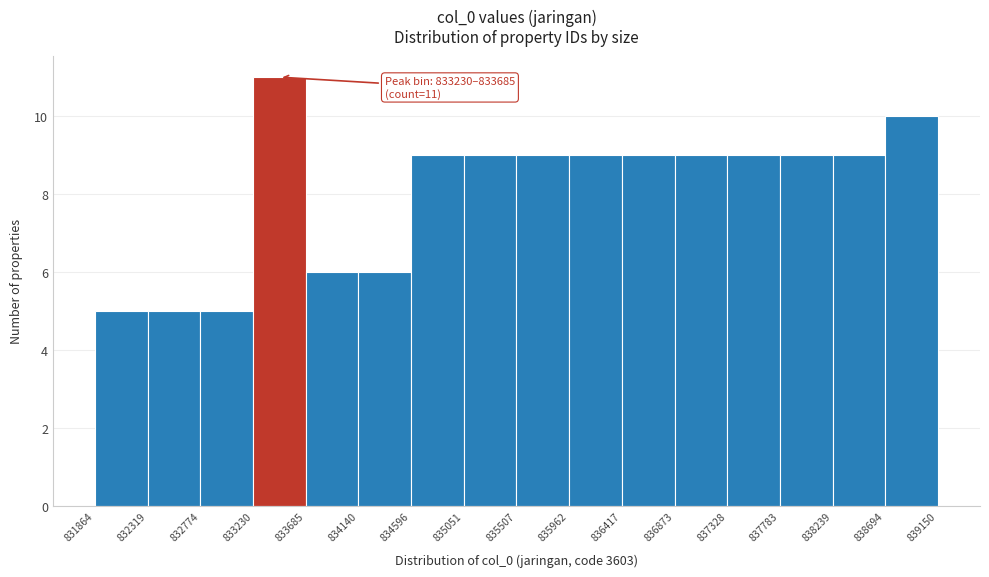

Over which range of the x-axis is the bar tallest?

833230 to 833685